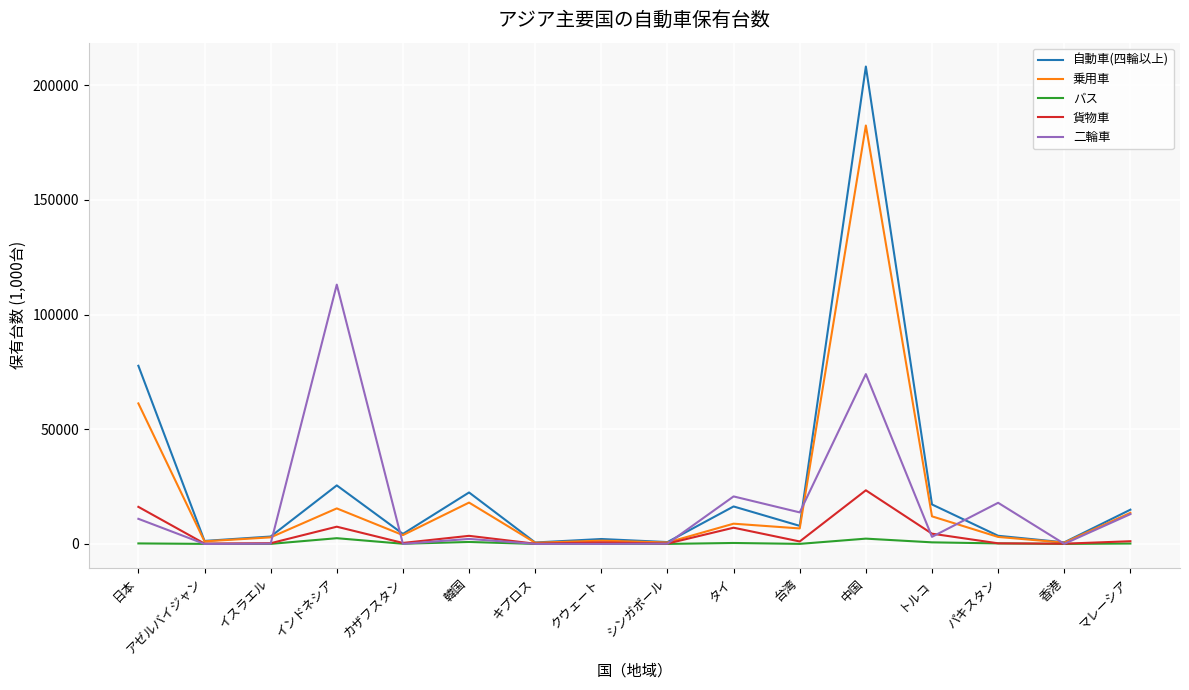

Rank the series by their maximum value, from highest to lowest.

自動車(四輪以上), 乗用車, 二輪車, 貨物車, バス